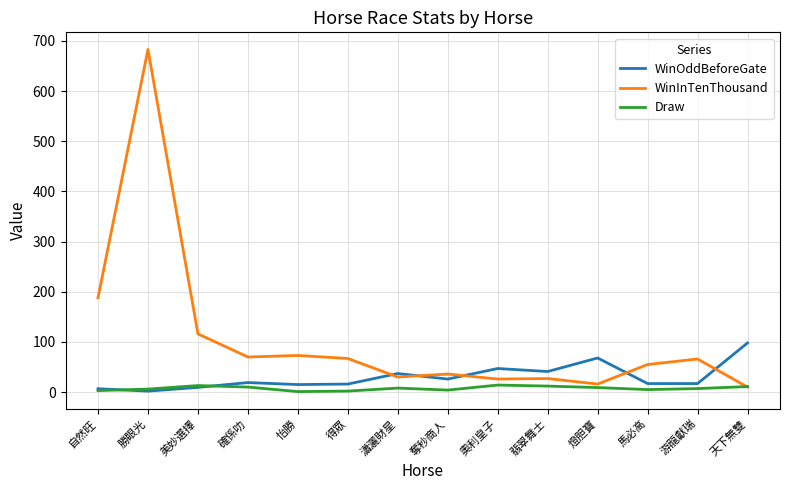

What are all the series names shown in the legend?

WinOddBeforeGate, WinInTenThousand, Draw